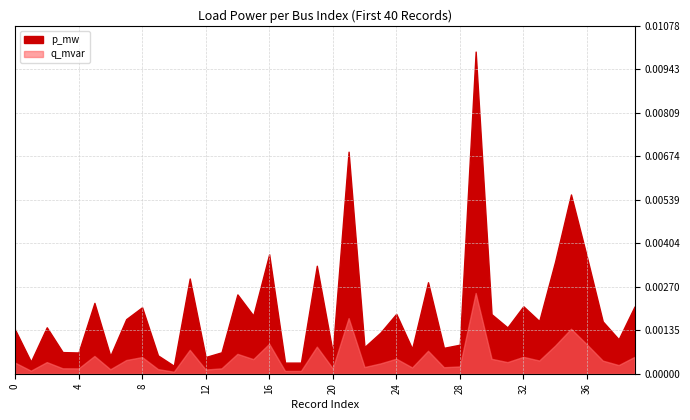

Which series has the largest total across all categories?

p_mw